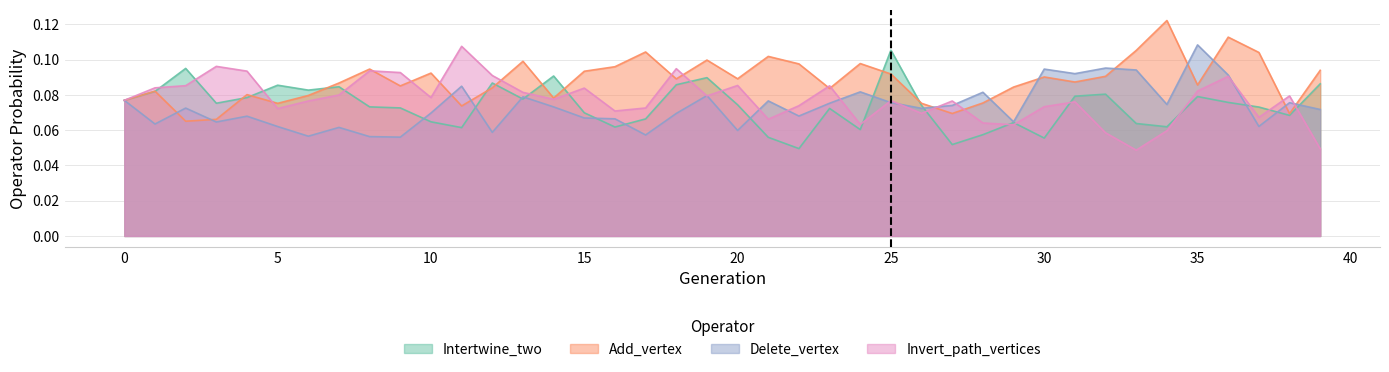

Where is the first local maximum for Invert_path_vertices?

3